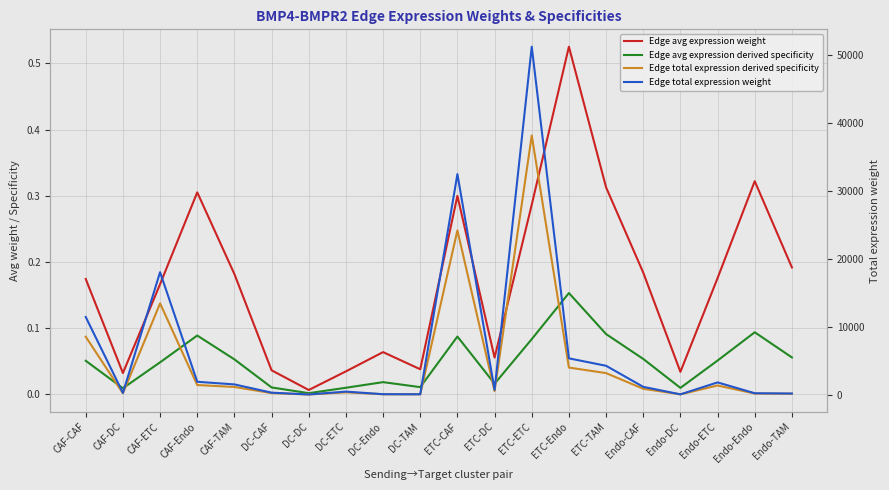

At how many categories does at least one series exceed 31375?

2